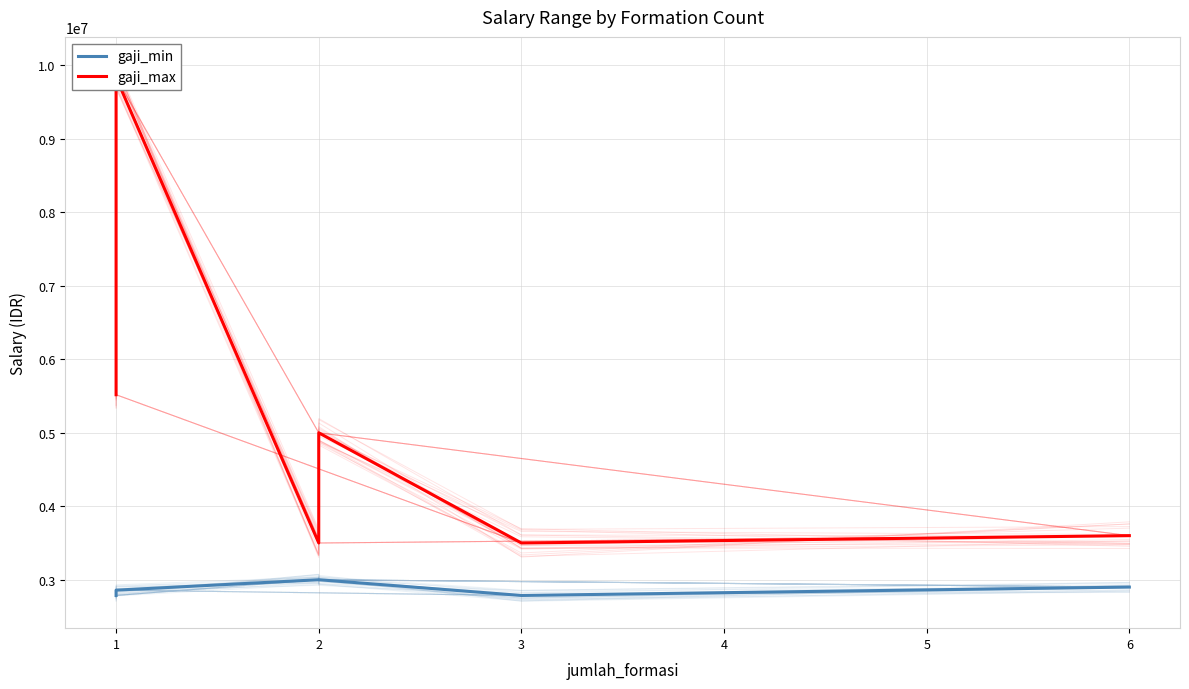

Which series has the largest range (max minus min)?

gaji_max